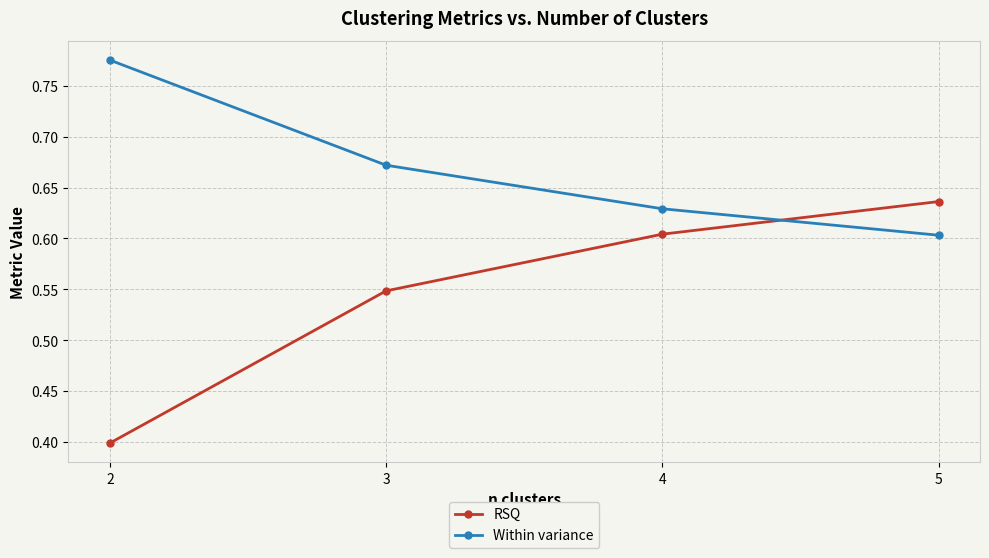

Count the number of categories in the chart.

4